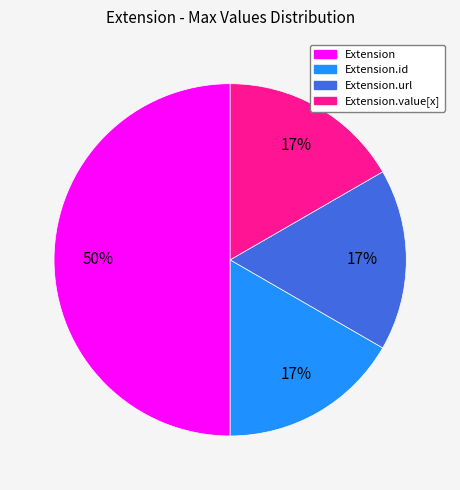

The Extension.url slice represents 99% of the pie. True or false?

False